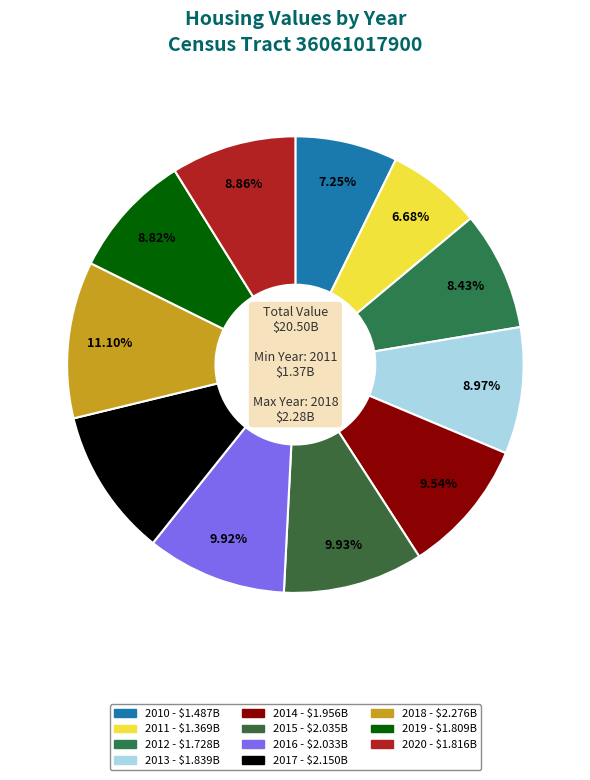

What is the total percentage of 2014 and 2016?

19.5%